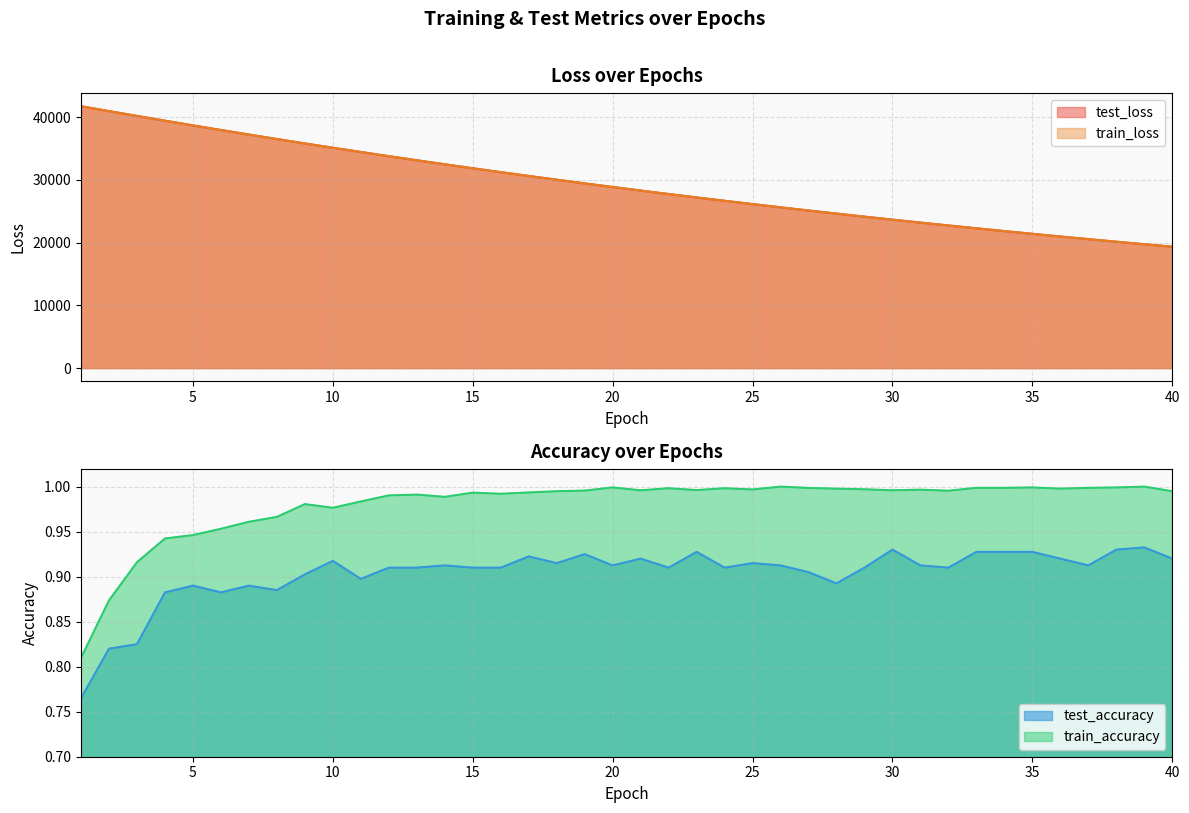

Reading right to left, transcribe all the data shown in this chart.

test_loss: 40=19349.9	39=19745.4	38=20148.6	37=20560.0	36=20978.1	35=21404.6	34=21838.9	33=22282.2	32=22734.4	31=23194.0	30=23663.3	29=24141.4	28=24627.5	27=25123.3	26=25628.5	25=26143.6	24=26668.1	23=27202.2	22=27746.9	21=28301.9	20=28866.8	19=29442.4	18=30028.0	17=30626.3	16=31234.1	15=31853.8	14=32484.4	13=33126.4	12=33779.6	11=34445.6	10=35121.2	9=35809.8	8=36511.4	7=37224.2	6=37948.6	5=38685.7	4=39432.8	3=40191.5	2=40960.0	1=41737.8
train_loss: 40=19348.3	39=19743.7	38=20146.8	37=20557.6	36=20976.2	35=21402.8	34=21837.5	33=22280.5	32=22732.0	31=23192.0	30=23660.7	29=24138.4	28=24625.0	27=25120.9	26=25626.2	25=26141.0	24=26665.5	23=27199.8	22=27744.2	21=28298.8	20=28863.8	19=29439.3	18=30025.4	17=30622.5	16=31230.5	15=31849.6	14=32480.0	13=33121.8	12=33775.2	11=34440.5	10=35117.5	9=35806.0	8=36507.0	7=37219.8	6=37944.8	5=38681.6	4=39429.4	3=40188.1	2=40957.0	1=41733.9
test_accuracy: 40=0.9	39=0.9	38=0.9	37=0.9	36=0.9	35=0.9	34=0.9	33=0.9	32=0.9	31=0.9	30=0.9	29=0.9	28=0.9	27=0.9	26=0.9	25=0.9	24=0.9	23=0.9	22=0.9	21=0.9	20=0.9	19=0.9	18=0.9	17=0.9	16=0.9	15=0.9	14=0.9	13=0.9	12=0.9	11=0.9	10=0.9	9=0.9	8=0.9	7=0.9	6=0.9	5=0.9	4=0.9	3=0.8	2=0.8	1=0.8
train_accuracy: 40=1.0	39=1.0	38=1.0	37=1.0	36=1.0	35=1.0	34=1.0	33=1.0	32=1.0	31=1.0	30=1.0	29=1.0	28=1.0	27=1.0	26=1.0	25=1.0	24=1.0	23=1.0	22=1.0	21=1.0	20=1.0	19=1.0	18=1.0	17=1.0	16=1.0	15=1.0	14=1.0	13=1.0	12=1.0	11=1.0	10=1.0	9=1.0	8=1.0	7=1.0	6=1.0	5=0.9	4=0.9	3=0.9	2=0.9	1=0.8